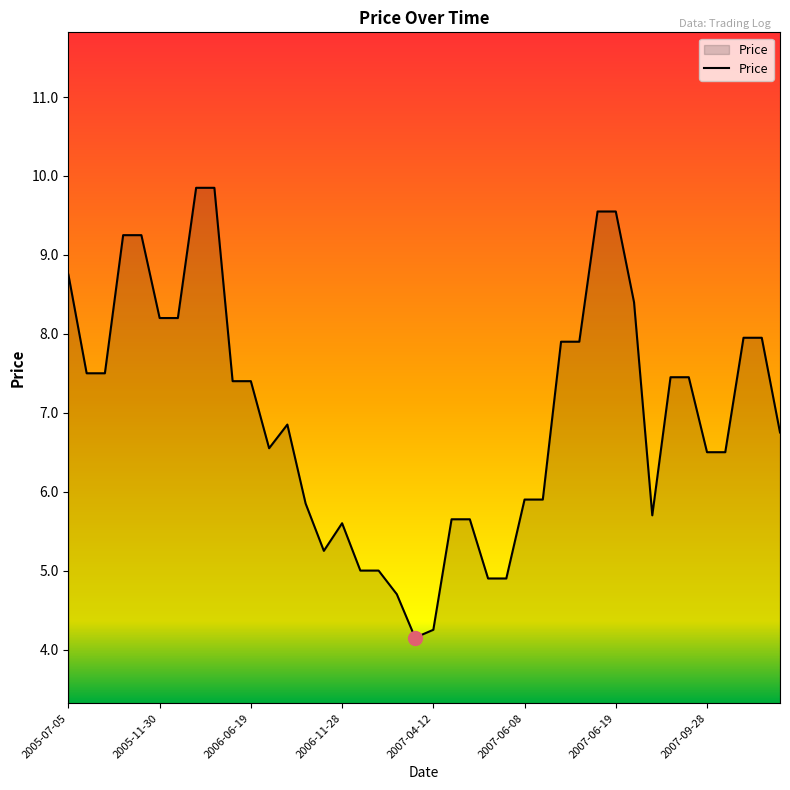

How many categories are shown in the chart?

40